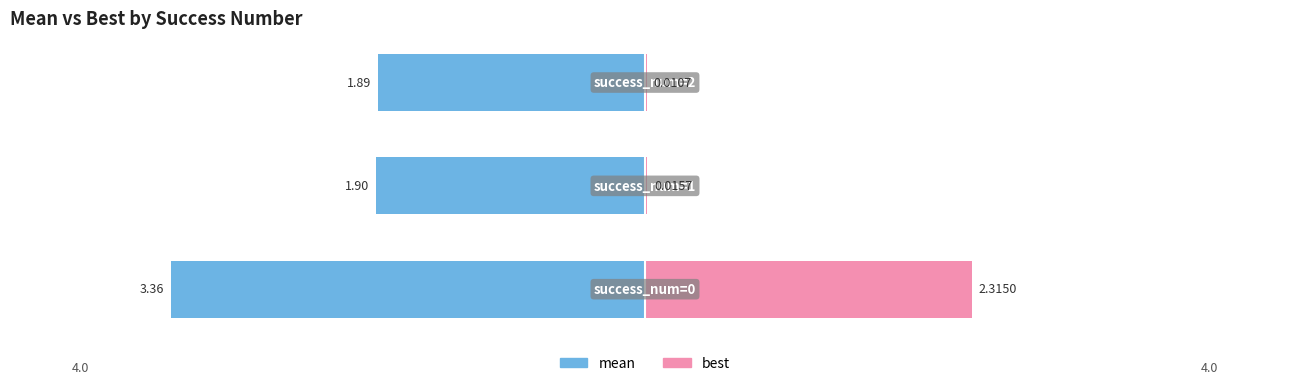

How many bars are there in each group?

2